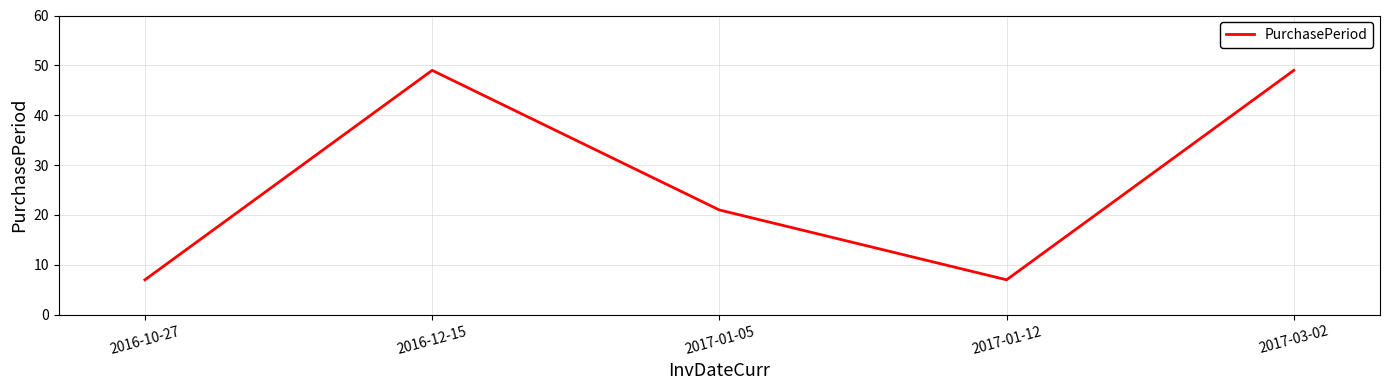

How many lines are shown in the chart?

1